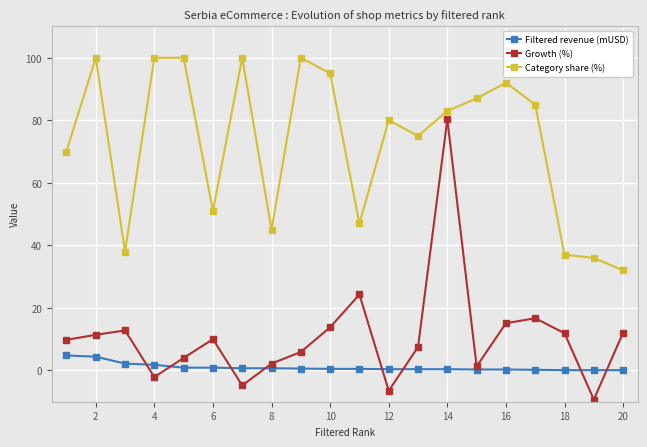

Which series has the widest spread of values?

Growth (%)